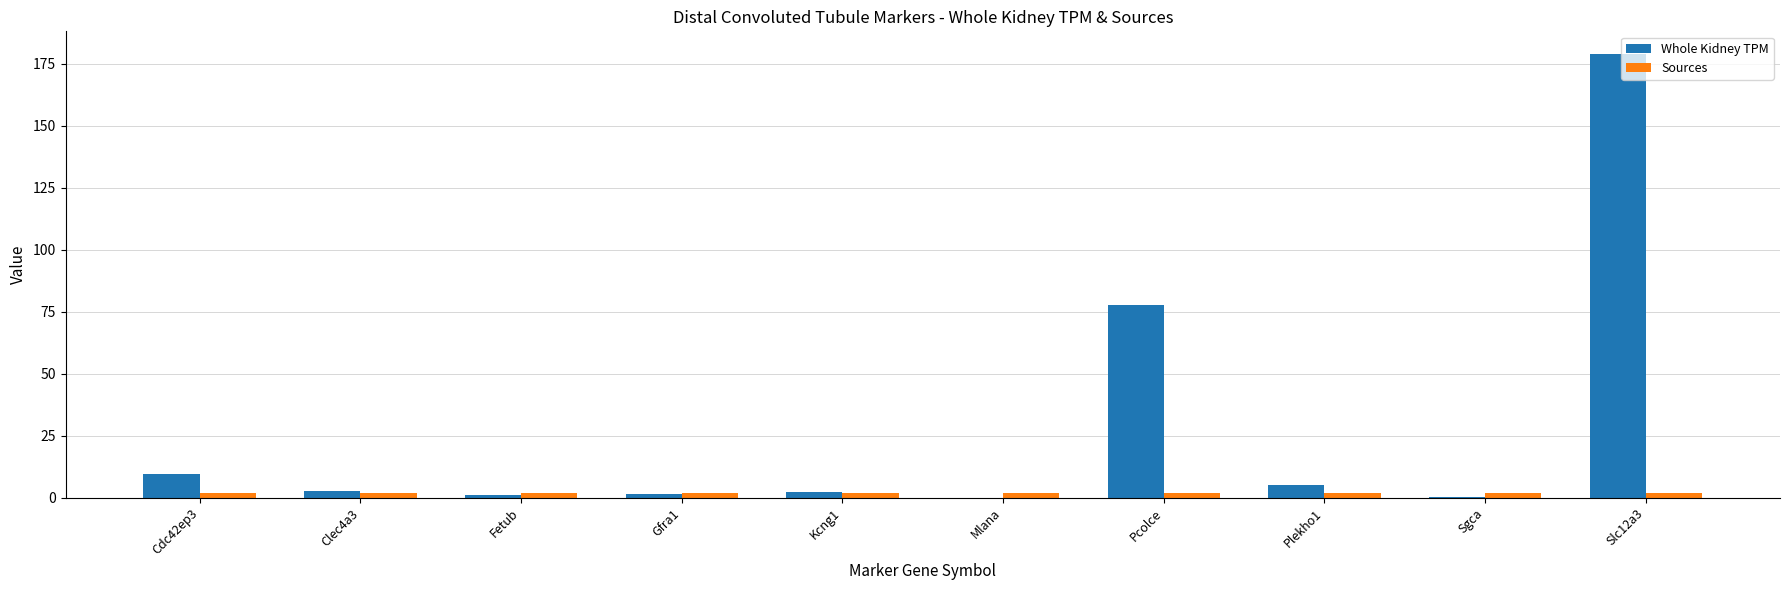

Are the bars grouped side by side (vs. stacked)?

Yes